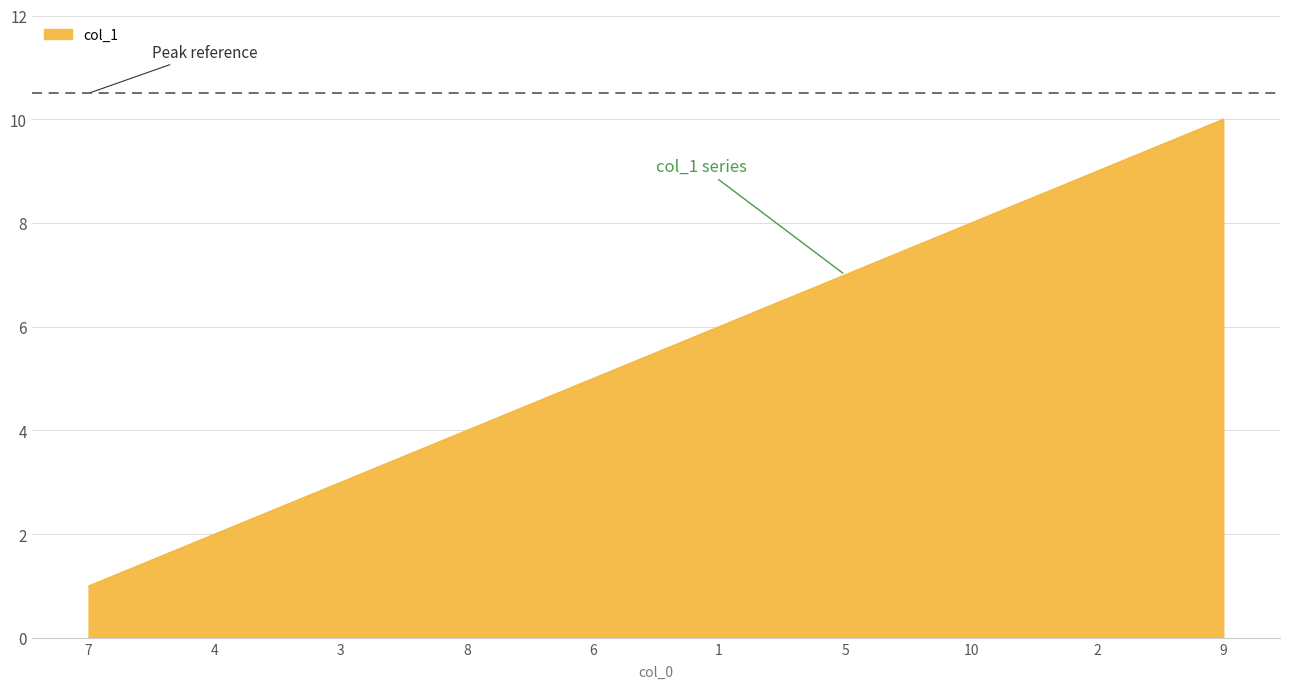

Reading left to right, what are all the values shown in this chart?

7=1	4=2	3=3	8=4	6=5	1=6	5=7	10=8	2=9	9=10